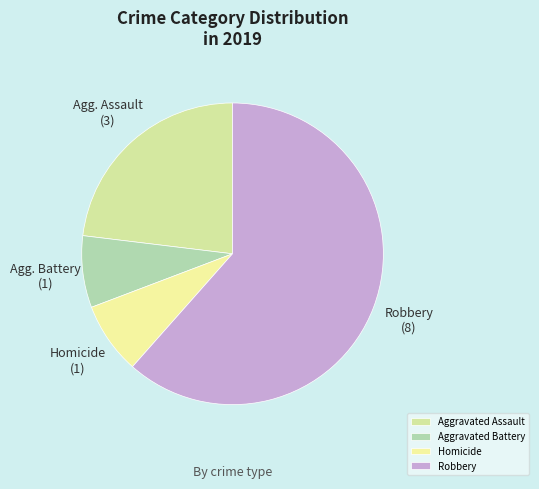

What is the smallest slice in the pie chart?

Aggravated Battery